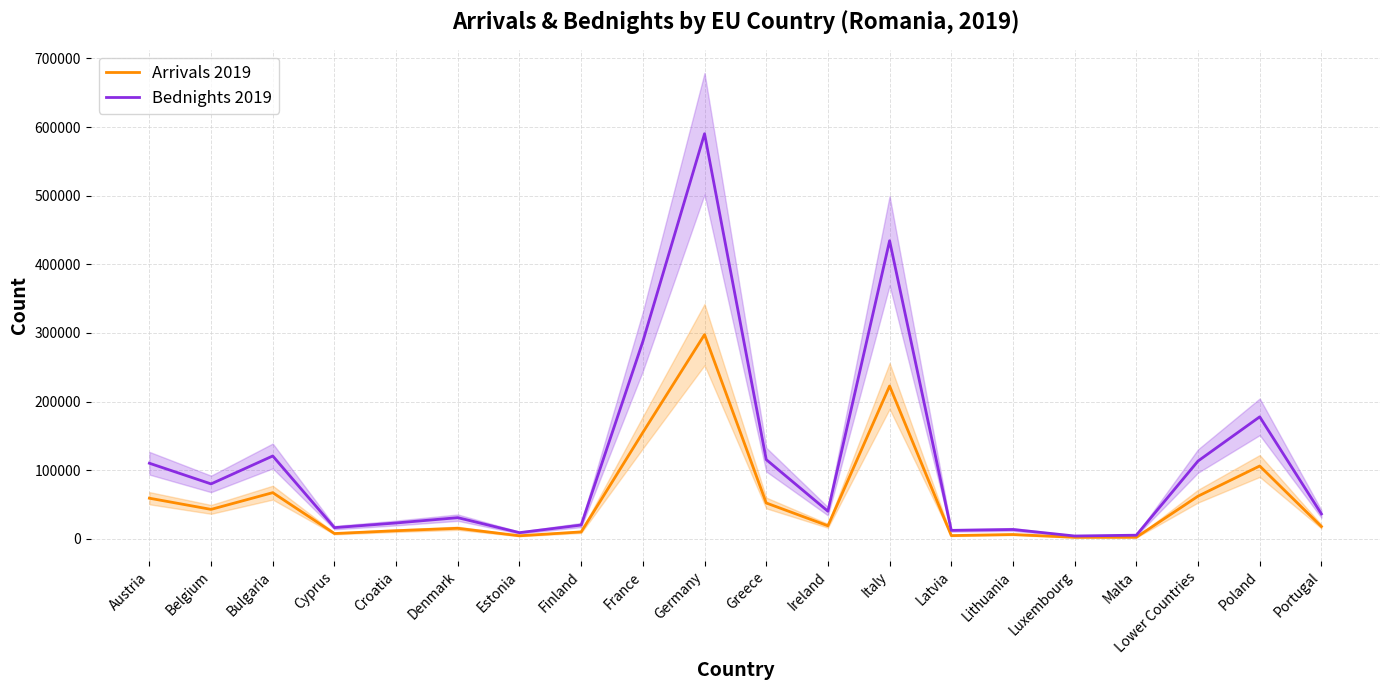

Which series has the widest spread of values?

Bednights 2019